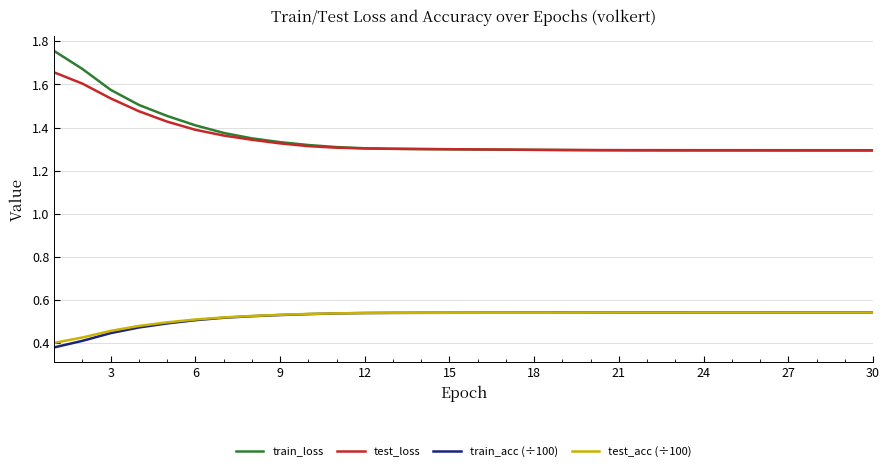

True or false: train_loss and test_acc (÷100) cross at least once.

False